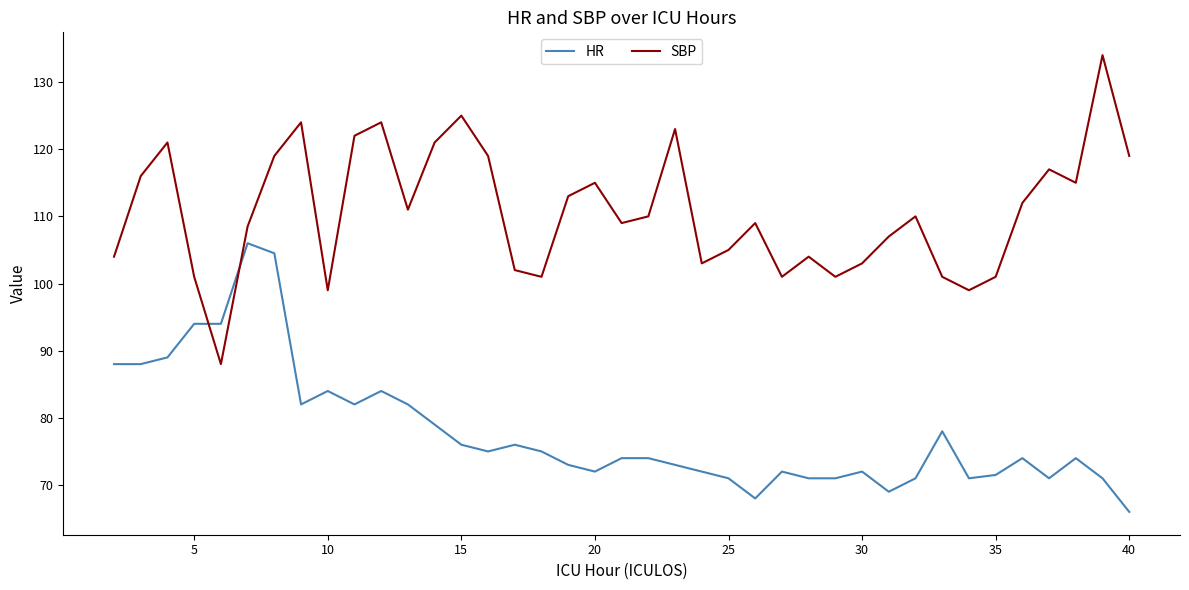

What is the minimum value for HR?

66.0